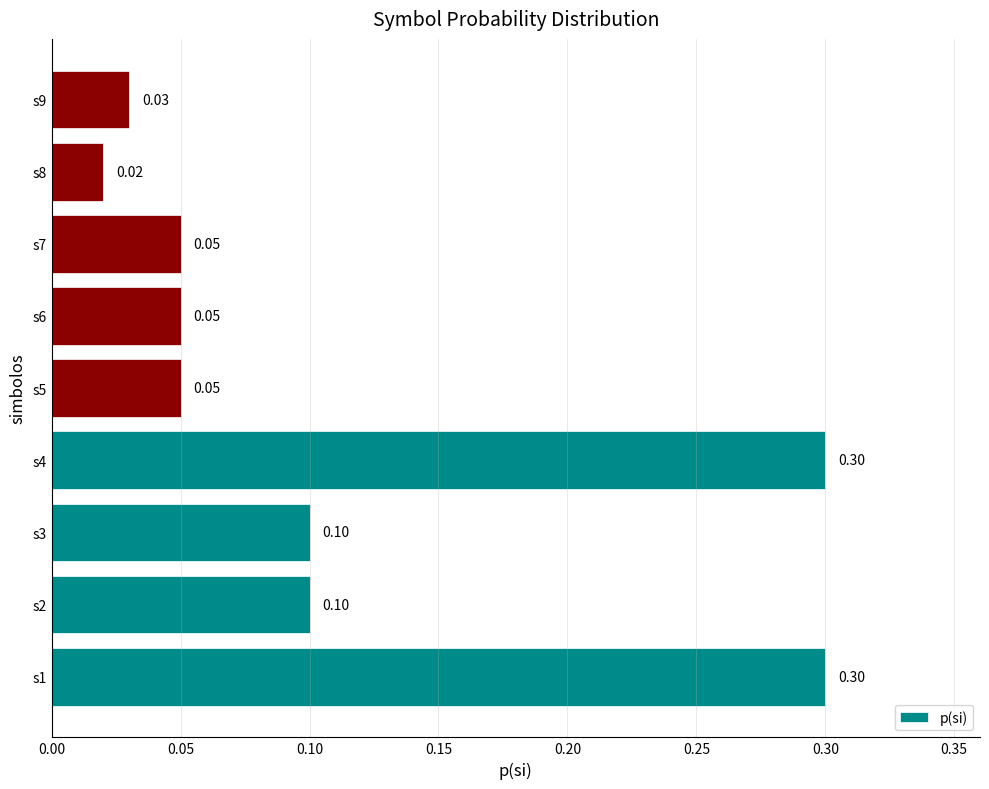

What is the difference between the maximum and minimum values?

0.3